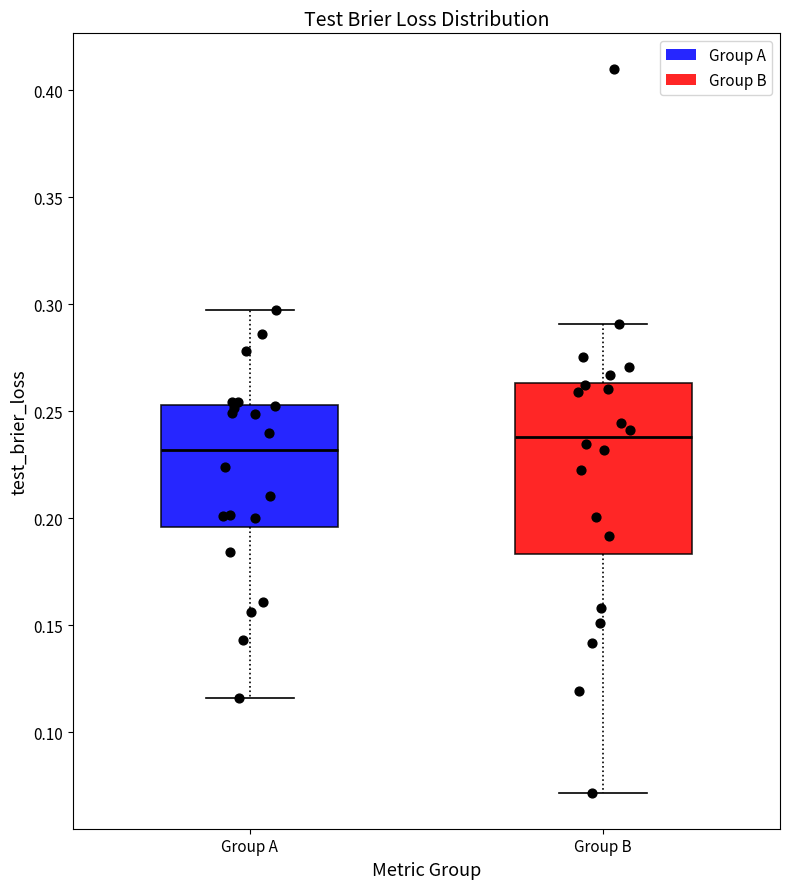

Where does the lower whisker of the box for Group B end on the y-axis? The values are not printed on the chart, so give them approximately, as read against the axis.

0.070